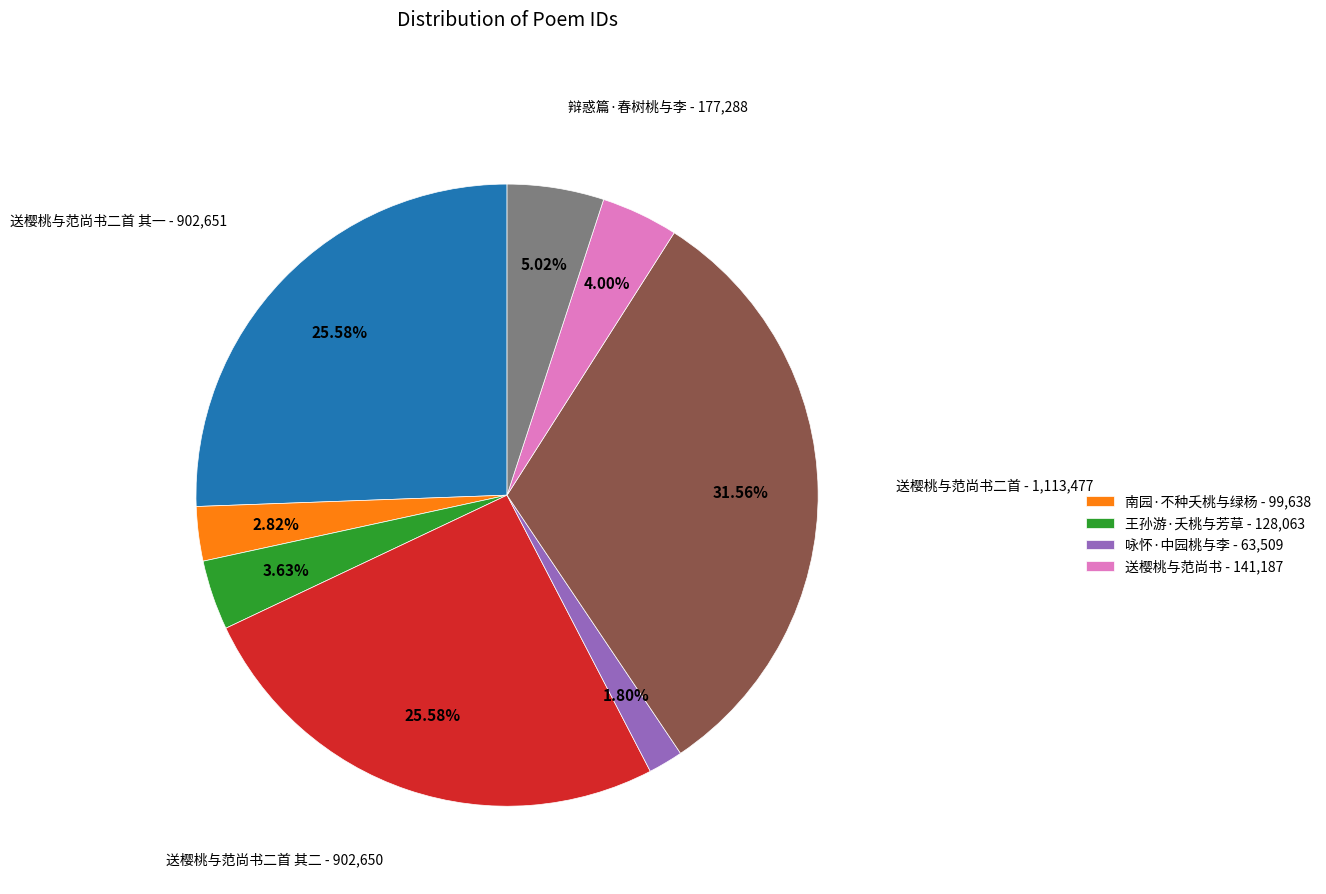

Is there a majority slice in this chart?

No